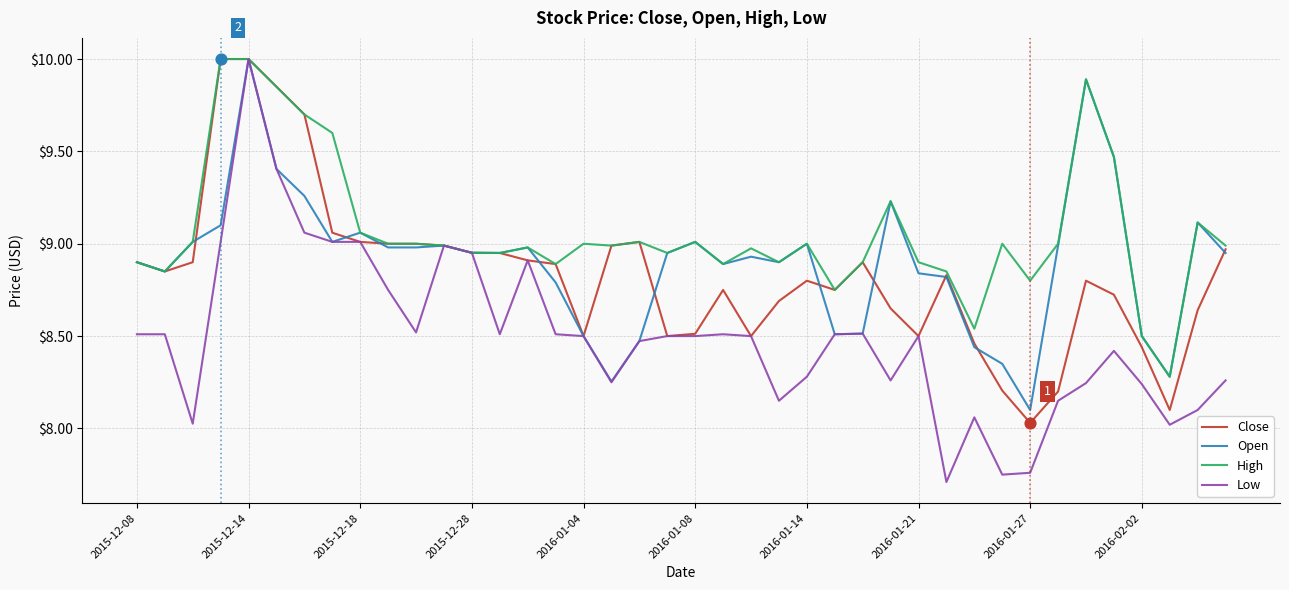

Which series has the largest total across all categories?

High